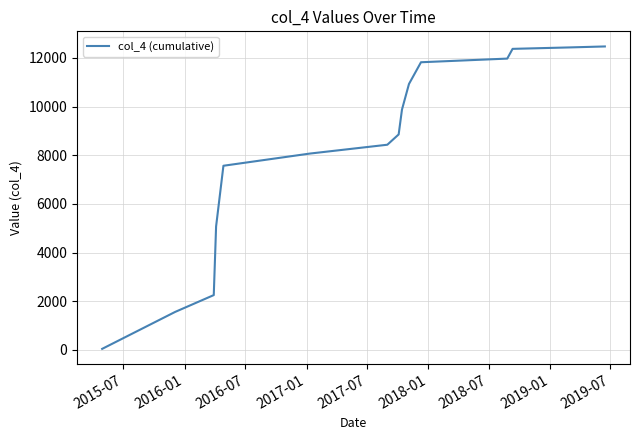

What is the maximum value shown in the chart?

12472